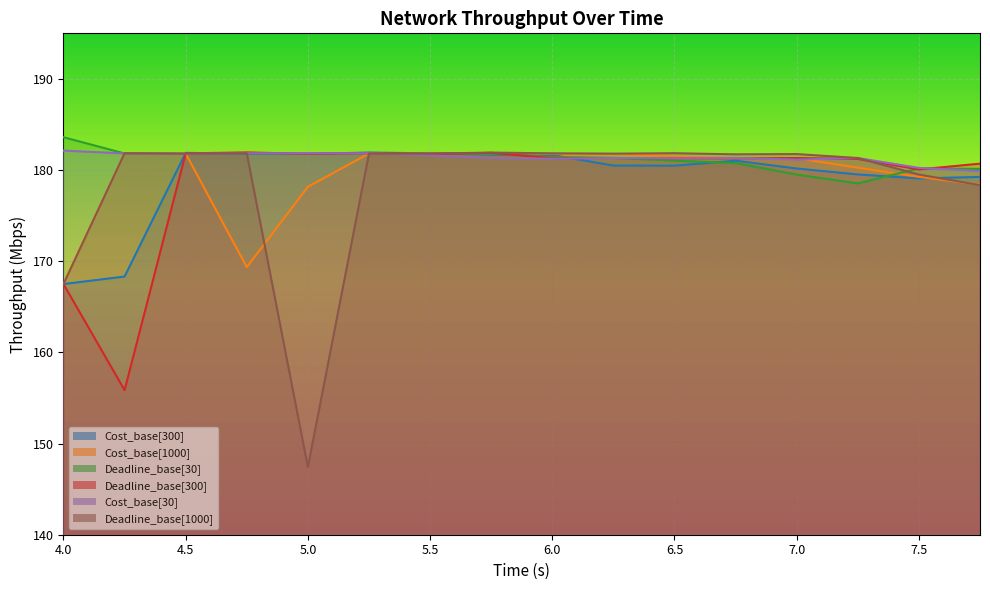

Is the value of Cost_base[1000] at 7.5 greater than the value of Deadline_base[30] at 6.25?

No